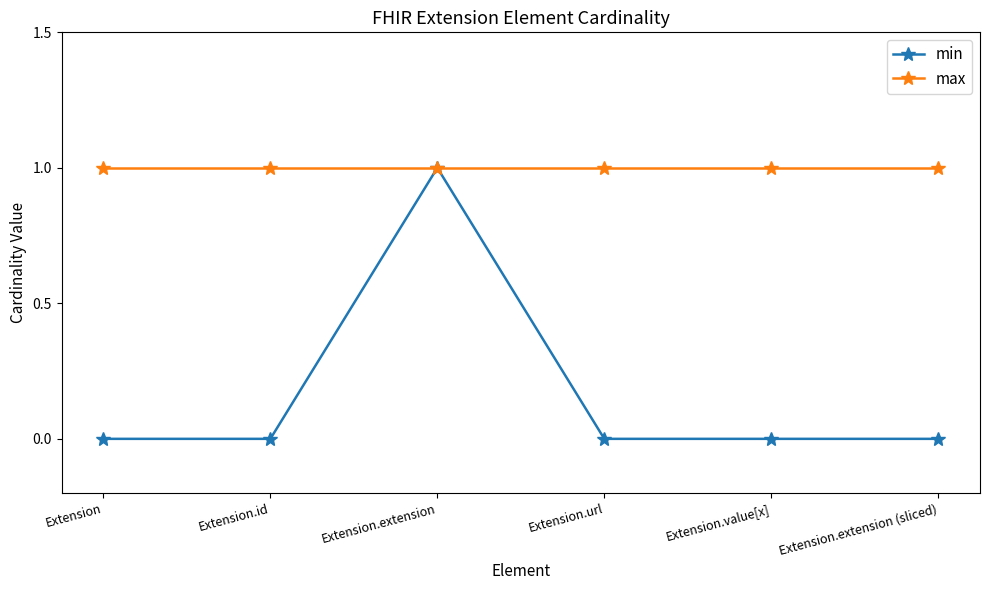

At Extension.value[x], list the series in order from smallest to largest.

min, max